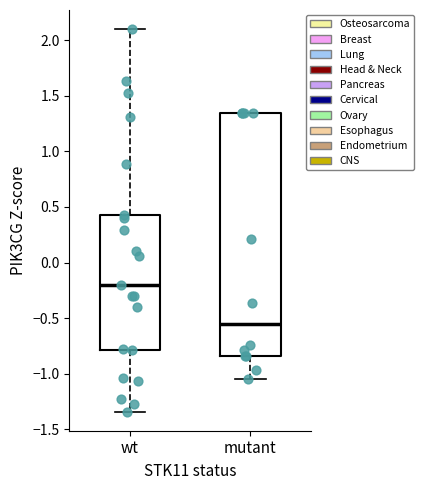

Reading left to right, read every box against the y-axis: the position of its median line, the range the box covers, and the ends of its whiskers. The values are not printed on the chart, so give them approximately, as read against the axis.

wt: median -0.20, box -0.80 to 0.40, whiskers -1.35 to 2.10
mutant: median -0.55, box -0.85 to 1.35, whiskers -1.05 to 1.35